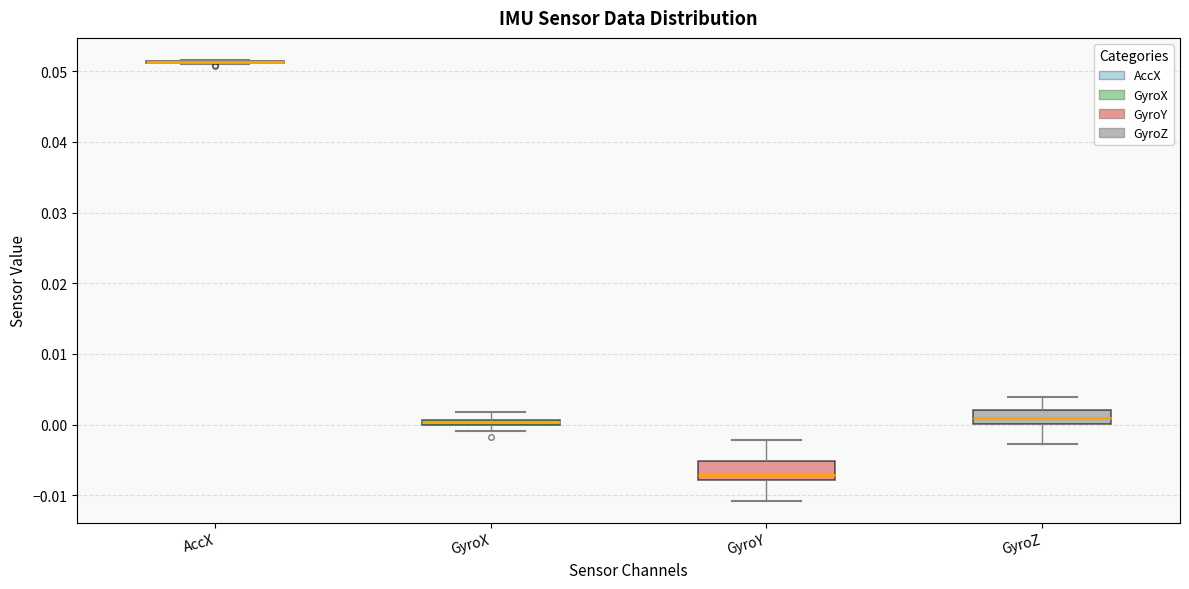

Where does the upper whisker of the box for GyroZ end on the y-axis? The values are not printed on the chart, so give them approximately, as read against the axis.

0.004